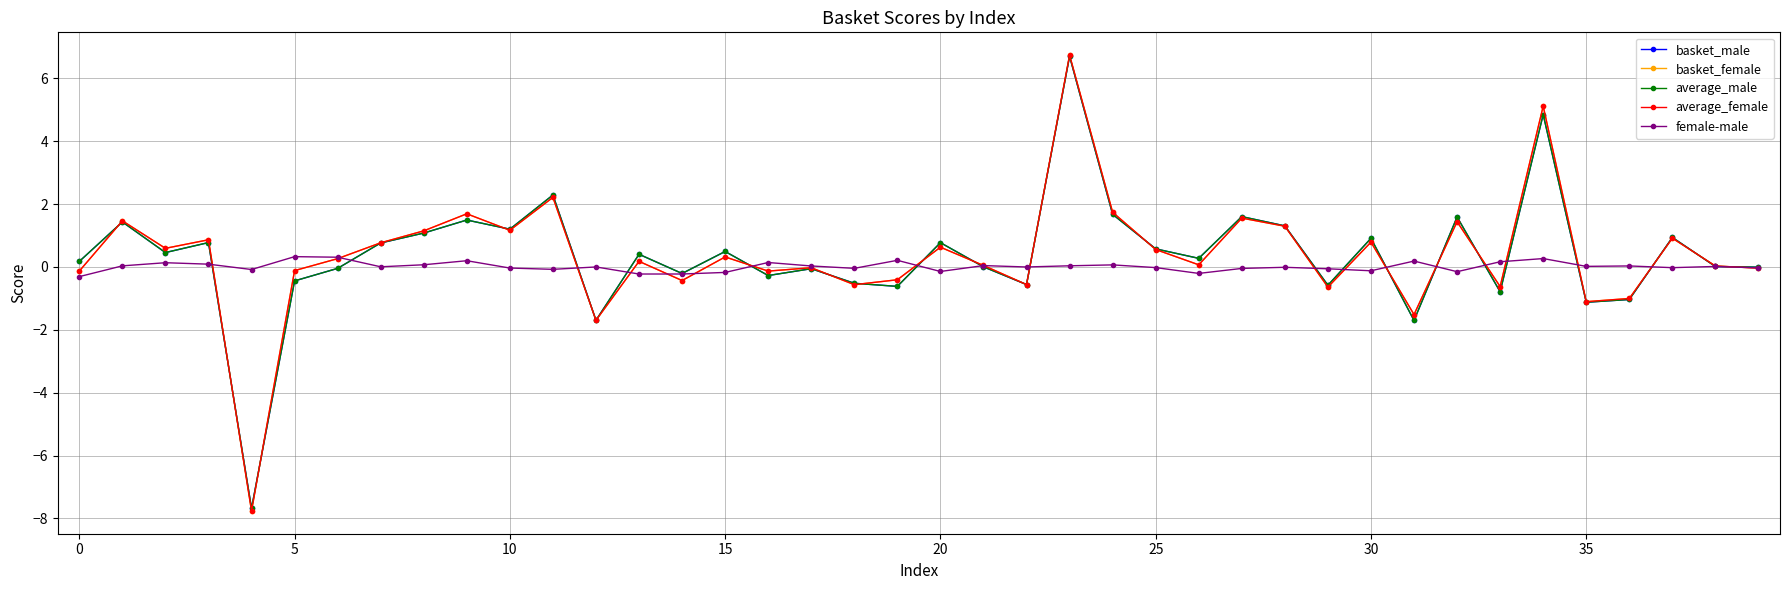

Does the chart display data point markers on the line(s)?

Yes